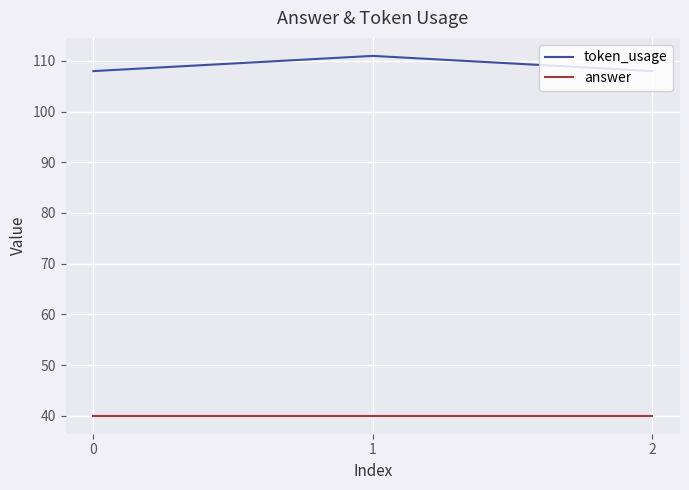

Rank the series by their maximum value, from highest to lowest.

token_usage, answer